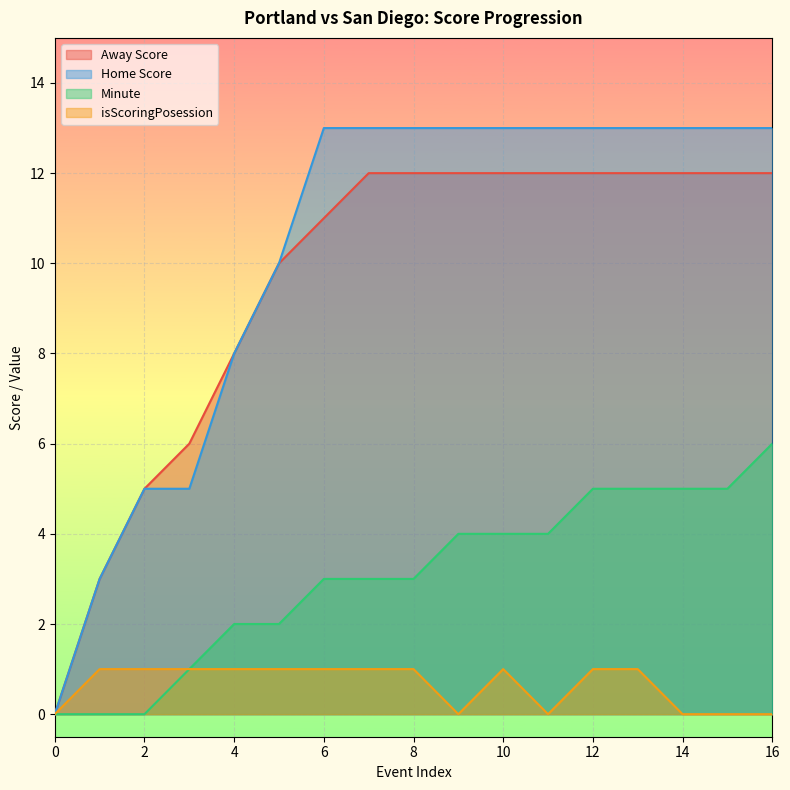

At 14, list the series in order from smallest to largest.

isScoringPosession, Minute, Away Score, Home Score